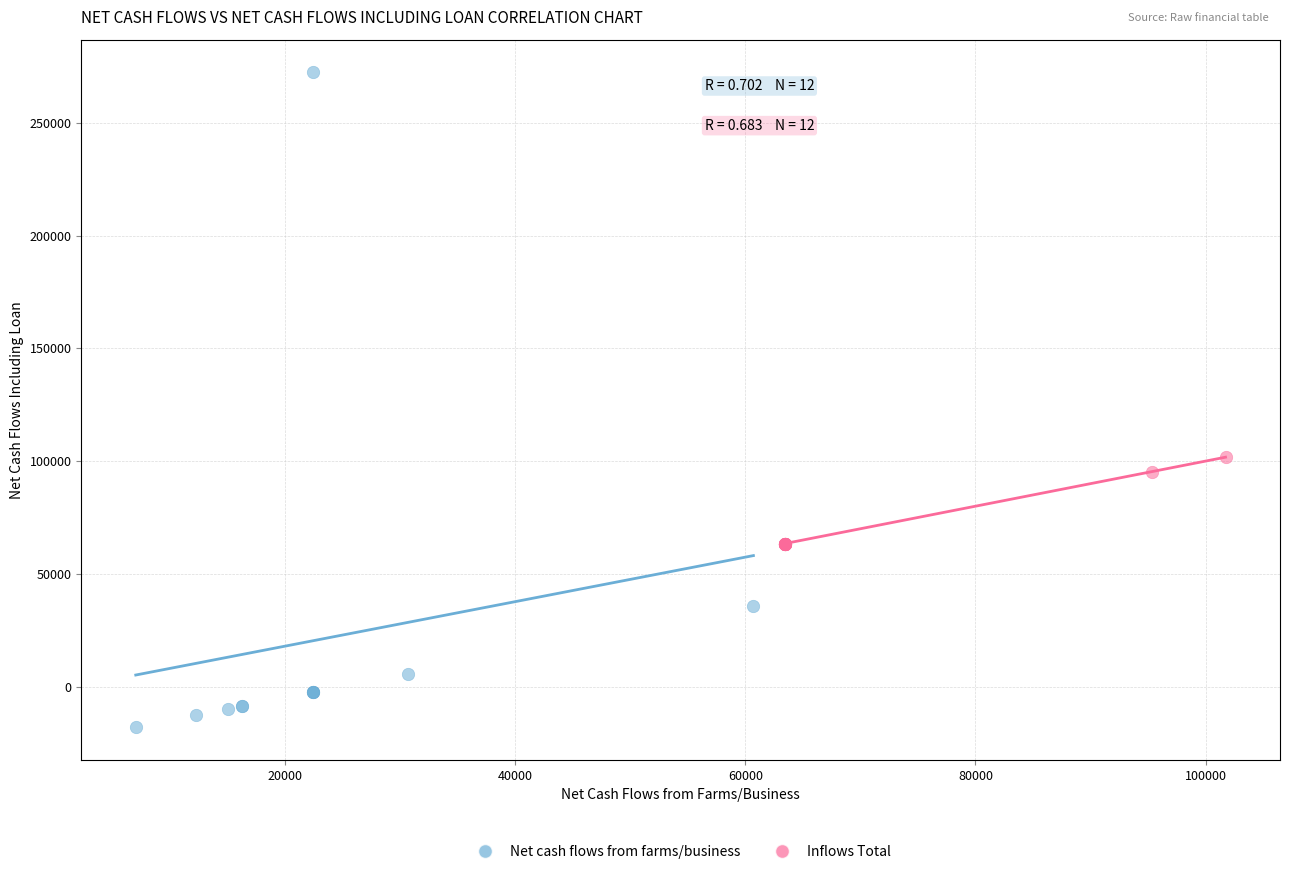

Which series has the widest spread of Y values?

Net cash flows from farms/business